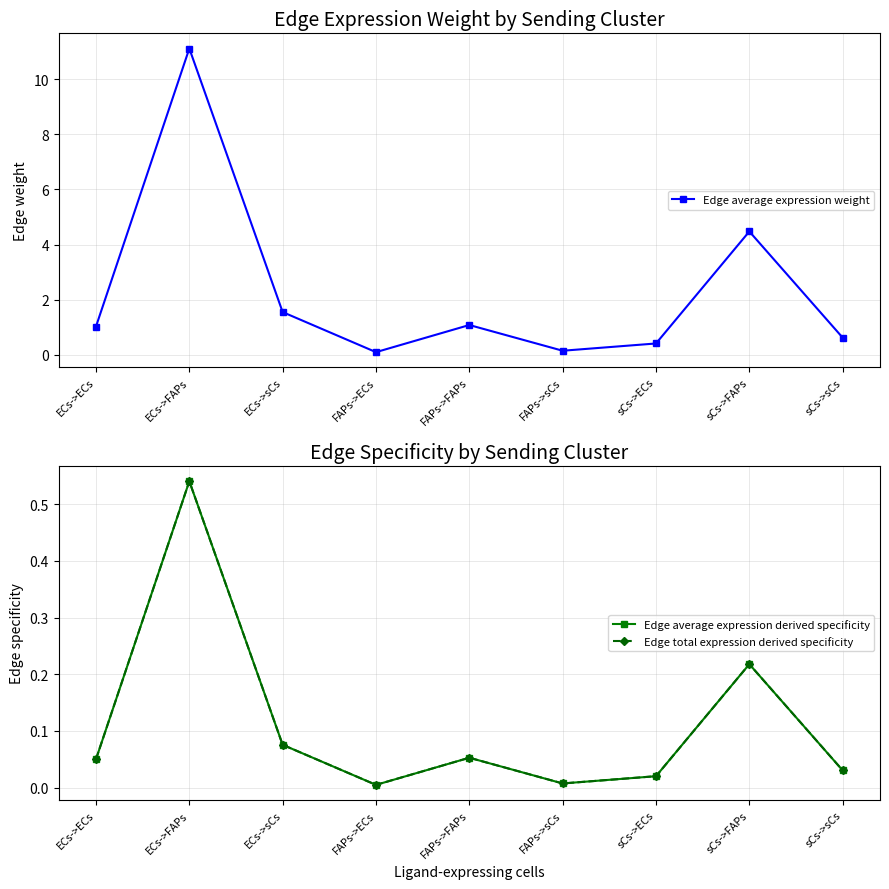

True or false: Edge total expression derived specificity and Edge average expression weight intersect in this chart.

False